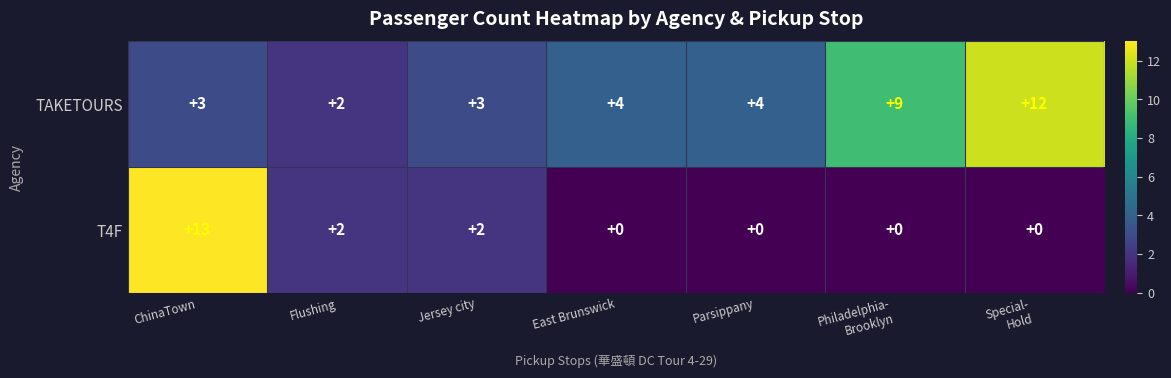

What is the sum of all T4F values?

17